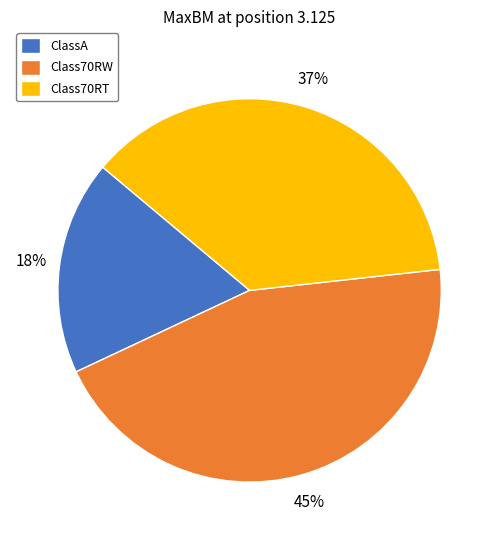

Which category has the biggest portion of the pie?

Class70RW